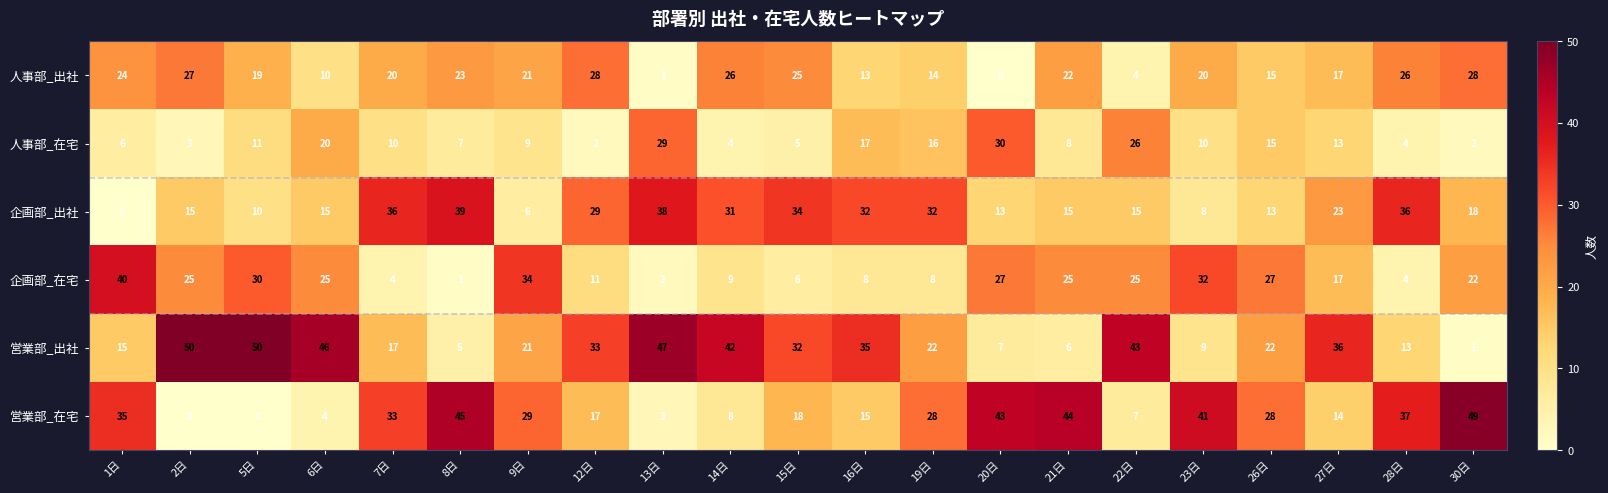

What is the spread (max minus min) of values at 16日?

27